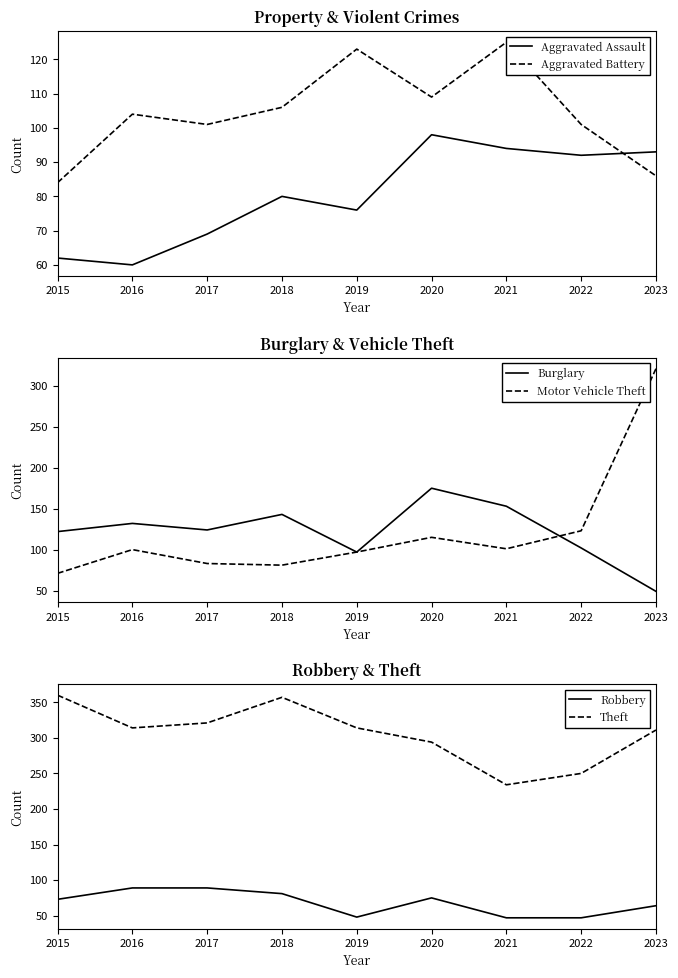

What is the approximate value of Motor Vehicle Theft at 2015, to the nearest 10?

70